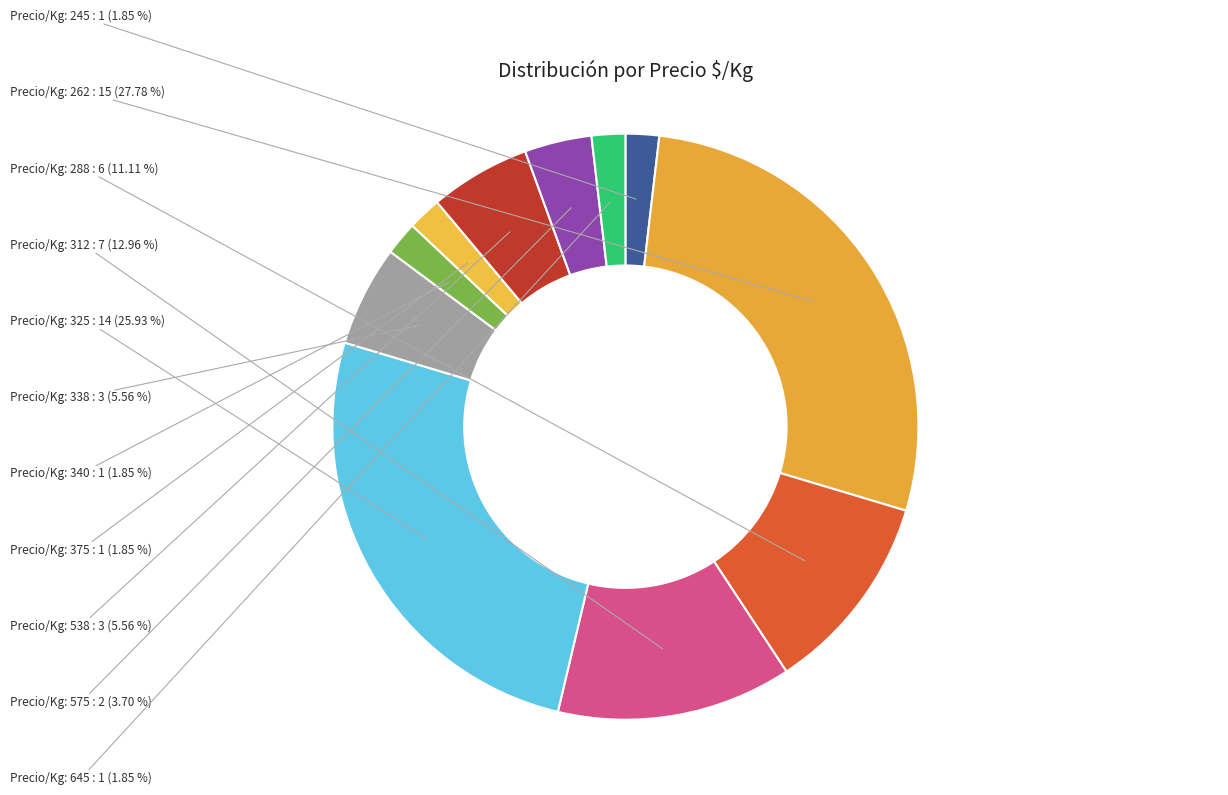

Does any single category account for the majority?

No